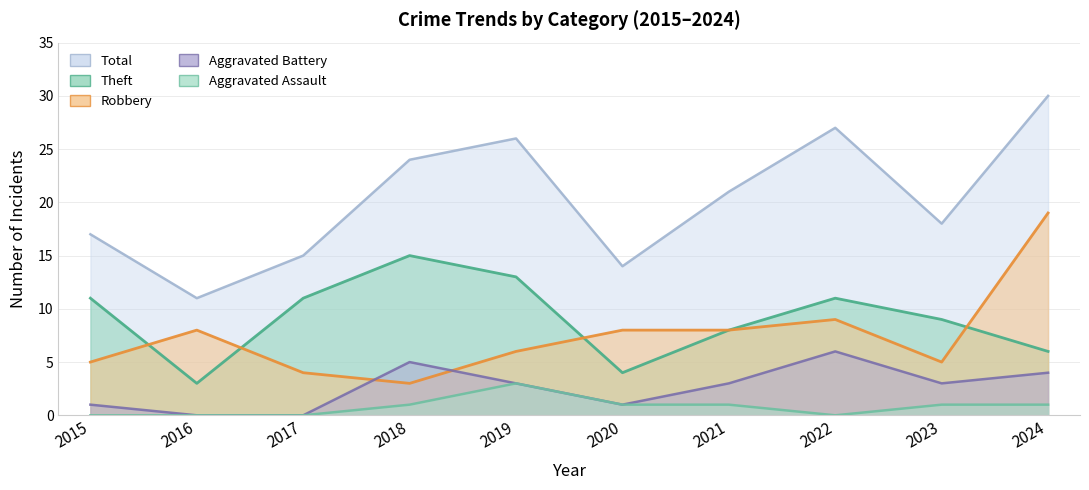

What is the total value across all series at 2023?

36